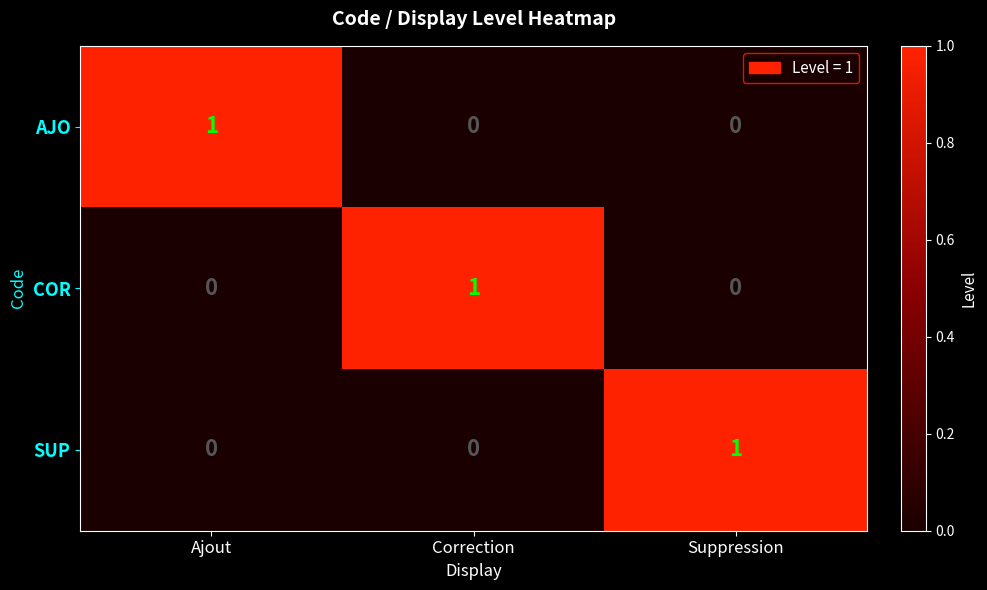

How many series are shown in this chart?

3